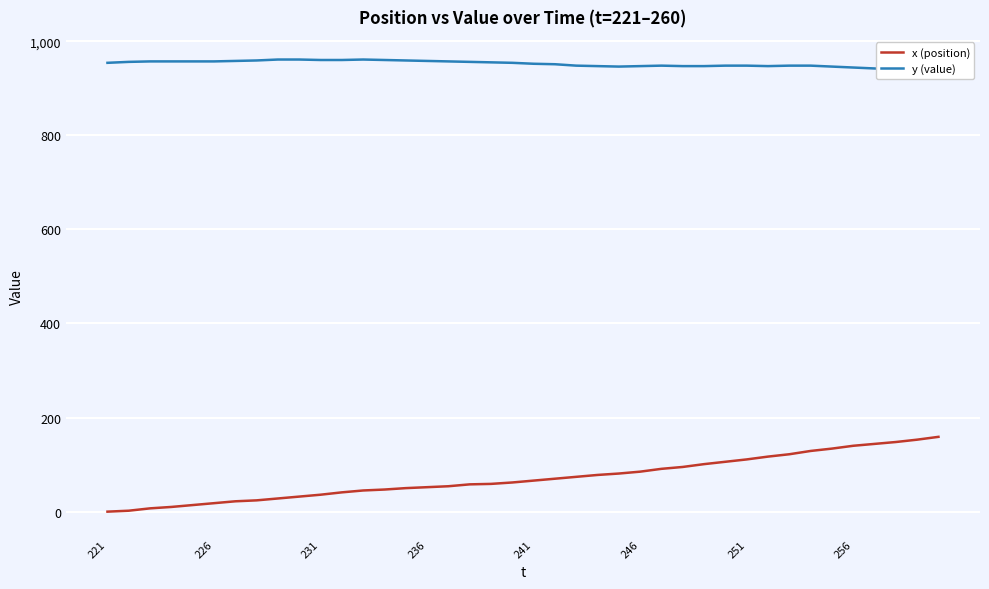

Which series has the largest total across all categories?

y (value)